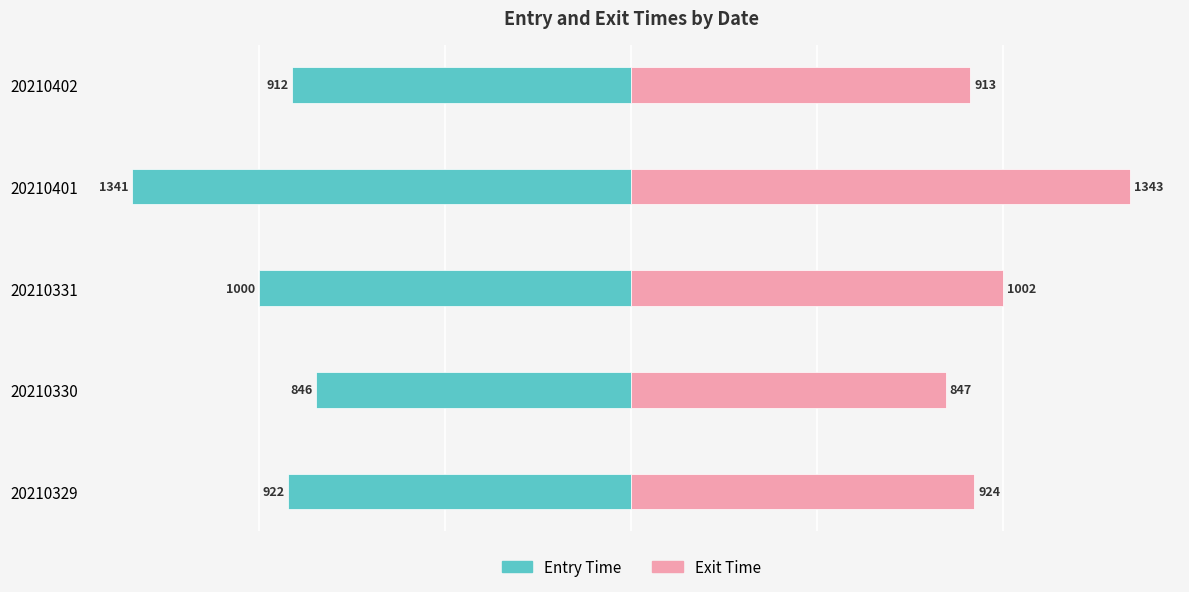

List the series in order of their peak value, lowest first.

Entry Time, Exit Time